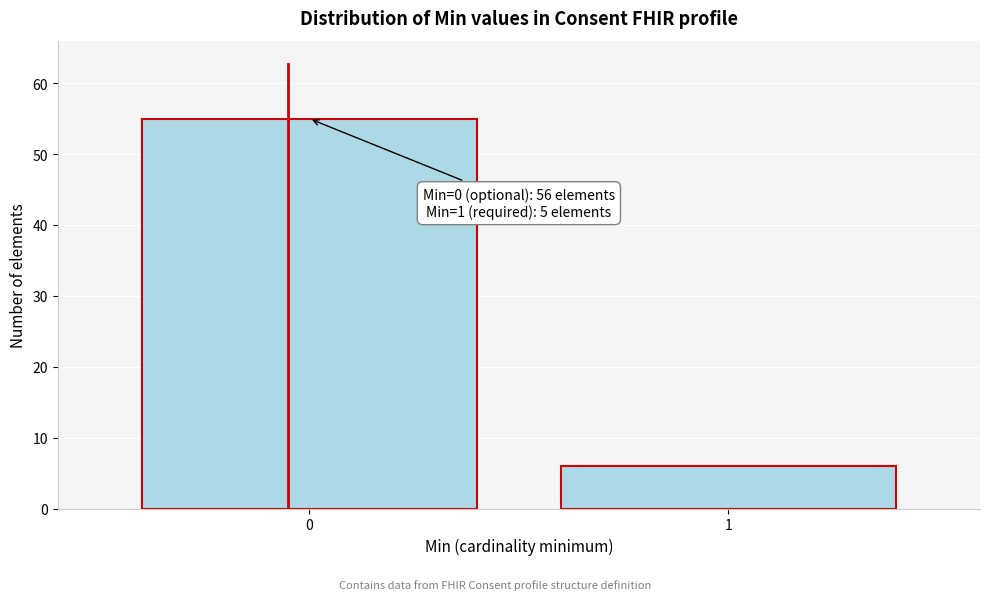

Reading left to right, extract all data points from this chart.

55	6